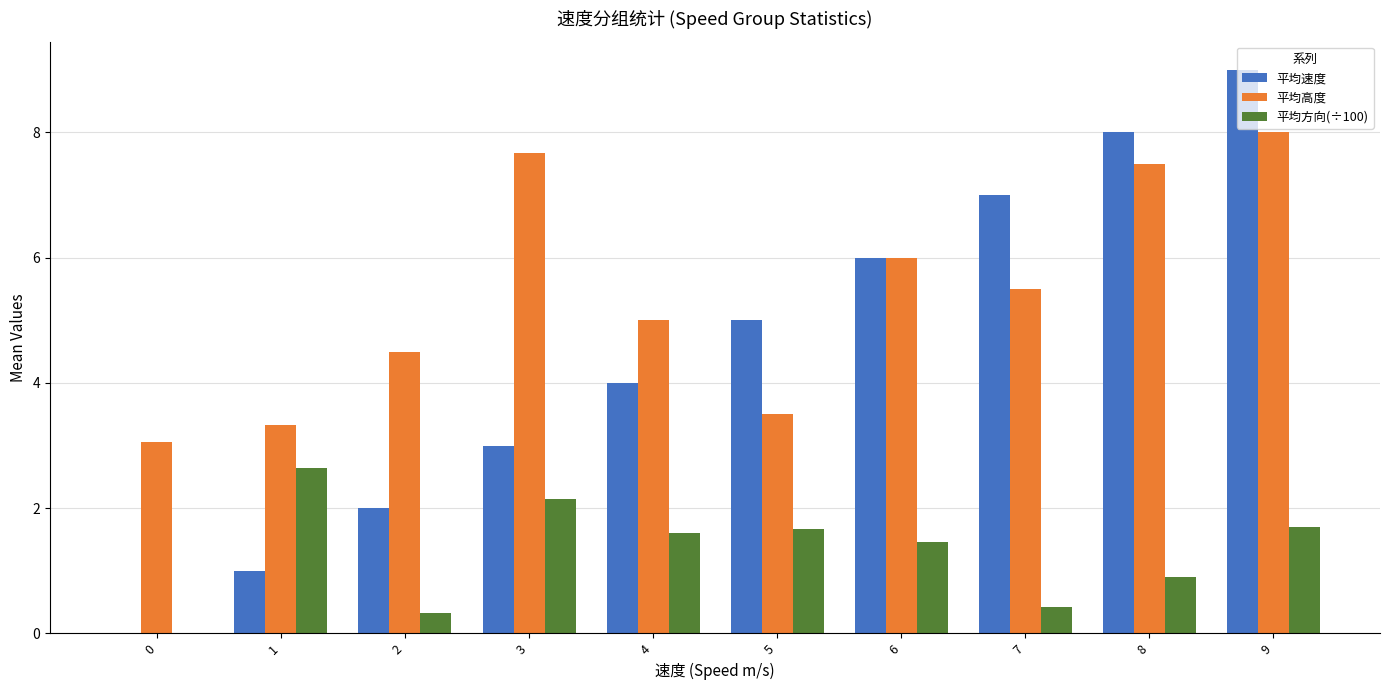

Which series changed the most between 3 and 8?

平均速度